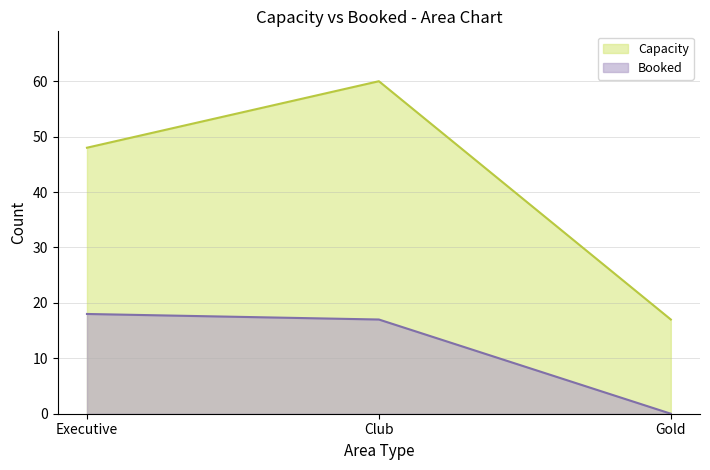

Reading left to right, what are all the values shown in this chart?

Booked: 18	17	0
Capacity: 48	60	17